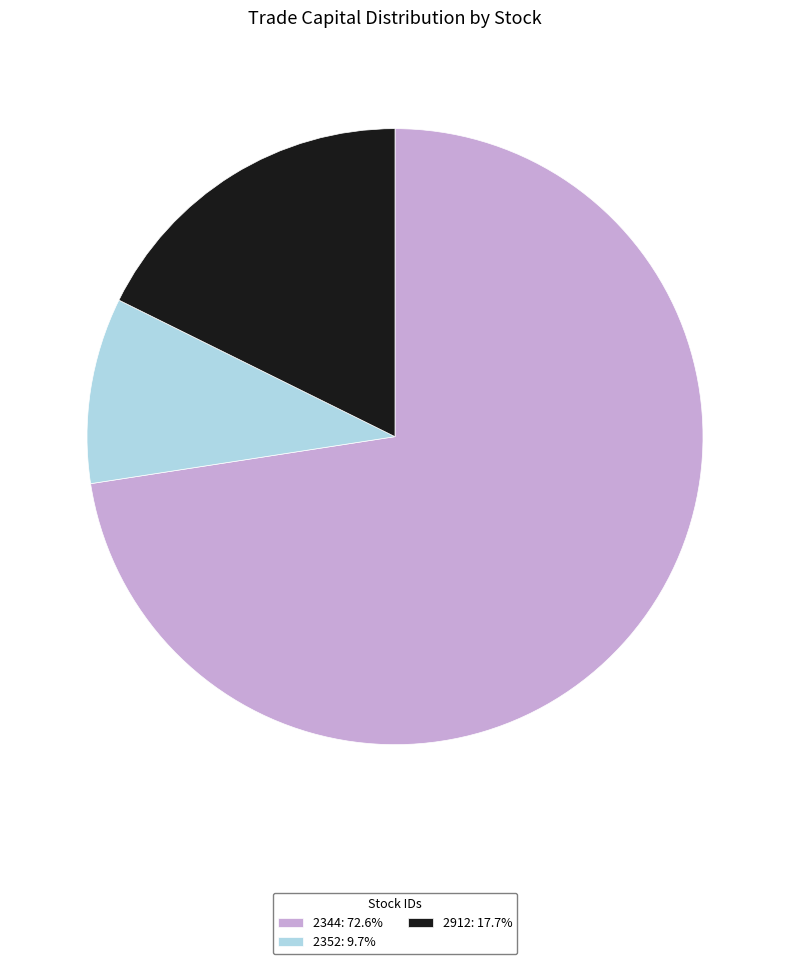

Is it true that 2352 is 15% of the pie?

False